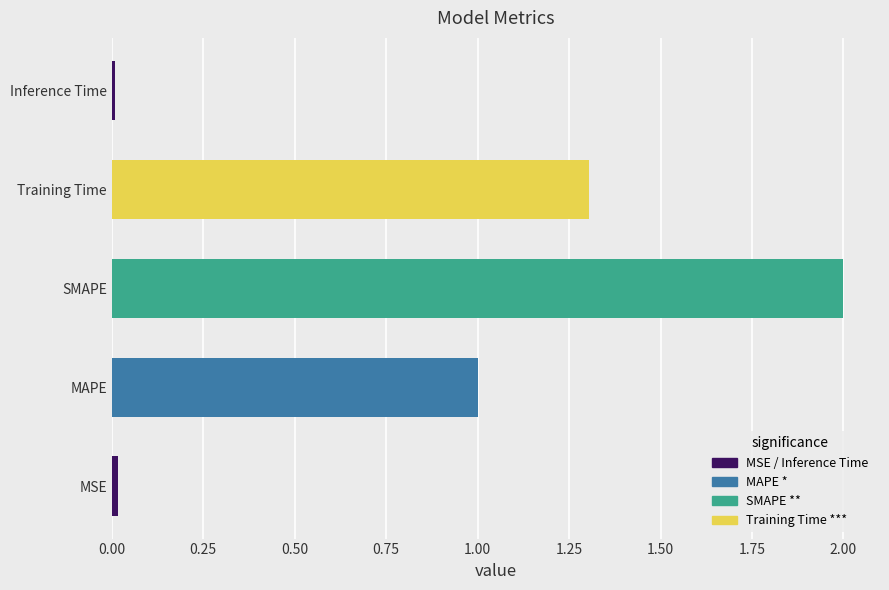

What is the ratio of the value at MAPE to the value at Training Time?

0.8